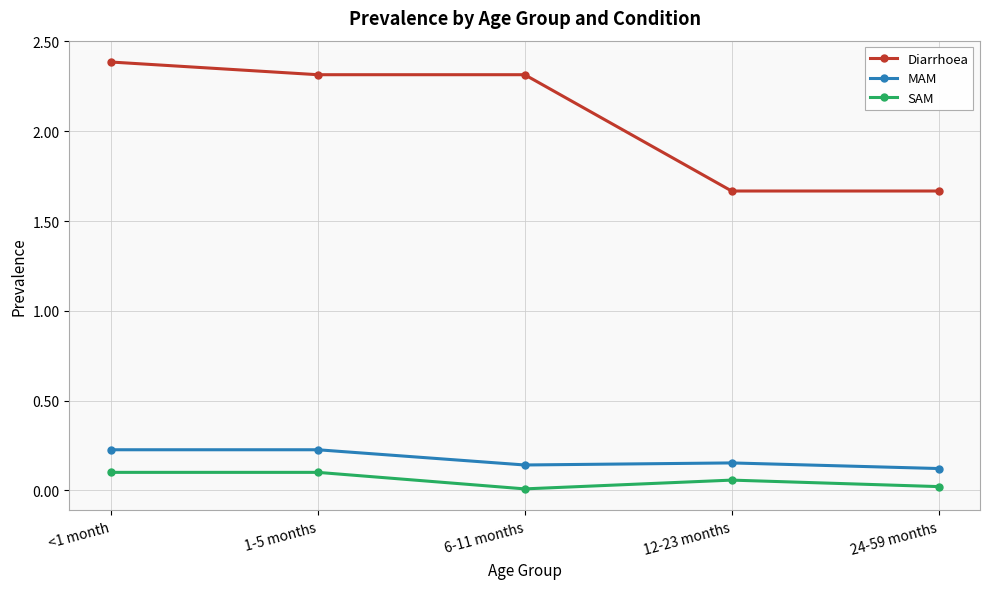

Which series has the widest spread of values?

Diarrhoea